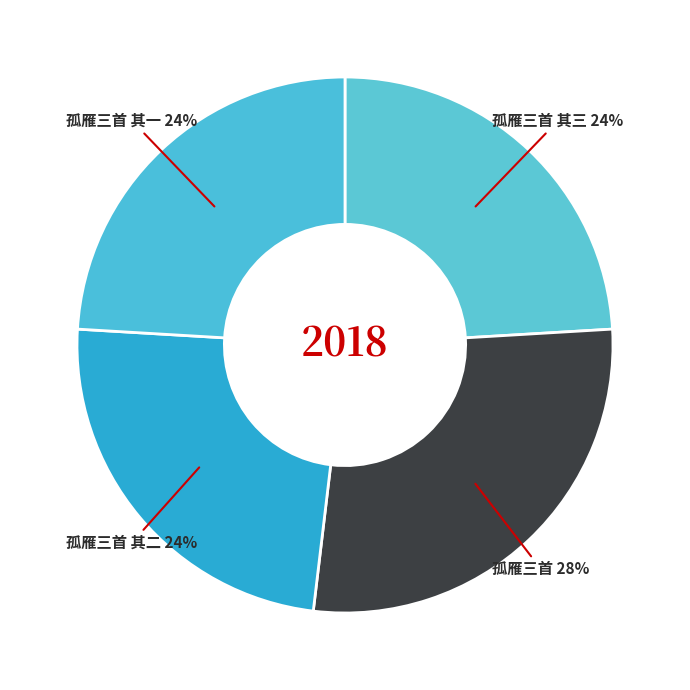

What is the ratio of the value at 孤雁三首 to the value at 孤雁三首 其三?

1.2